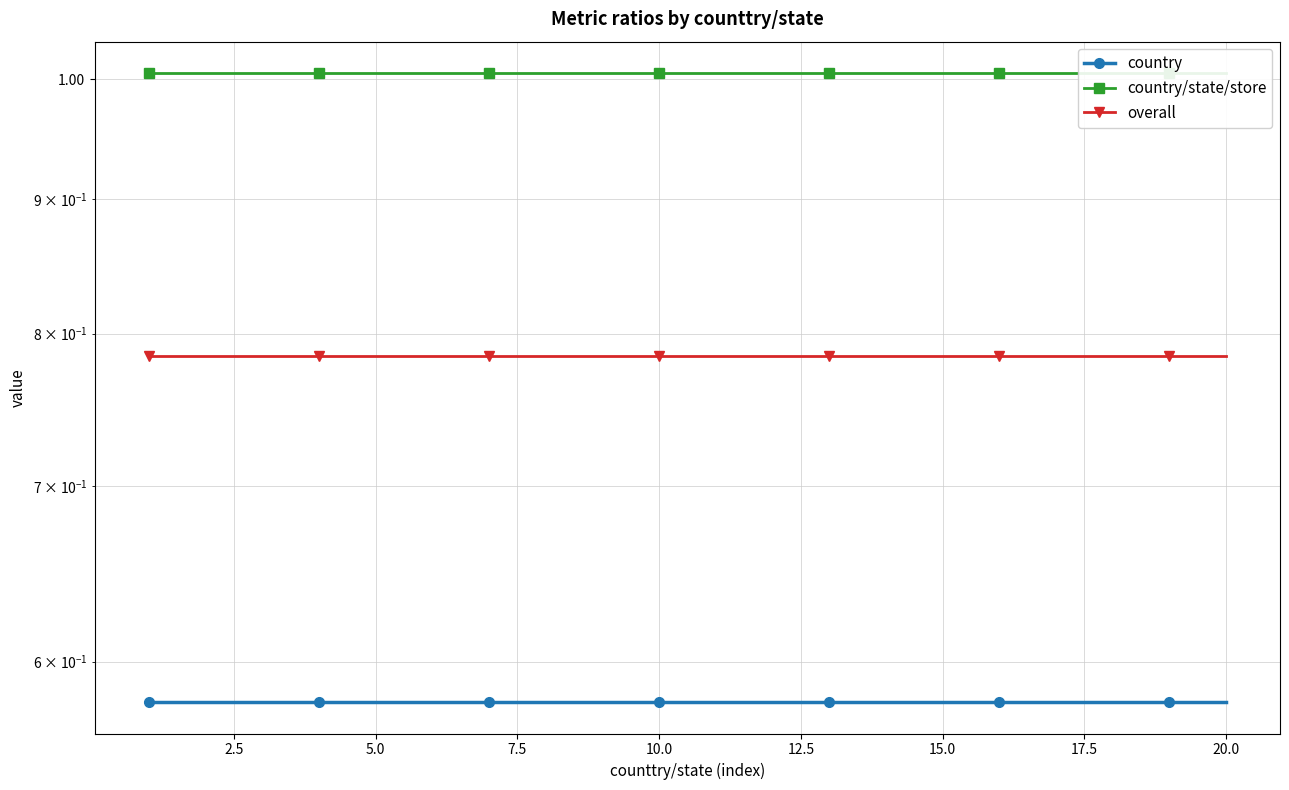

The overall series shows 0.8 at 15.0. True or false?

True